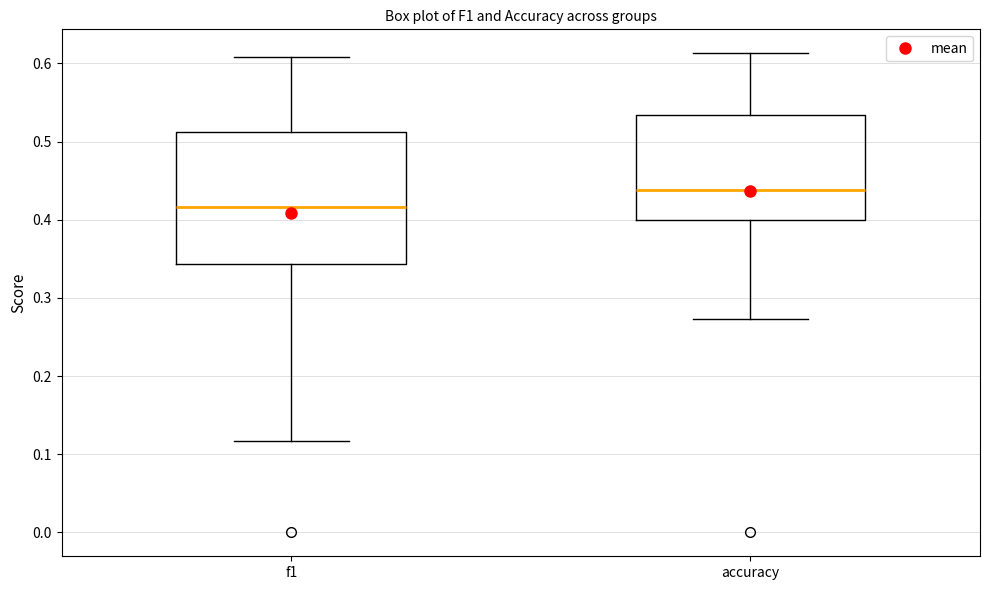

Reading left to right, read every box against the y-axis: the position of its median line, the range the box covers, and the ends of its whiskers. The values are not printed on the chart, so give them approximately, as read against the axis.

f1: median 0.42, box 0.34 to 0.51, whiskers 0.12 to 0.61
accuracy: median 0.44, box 0.40 to 0.53, whiskers 0.27 to 0.61